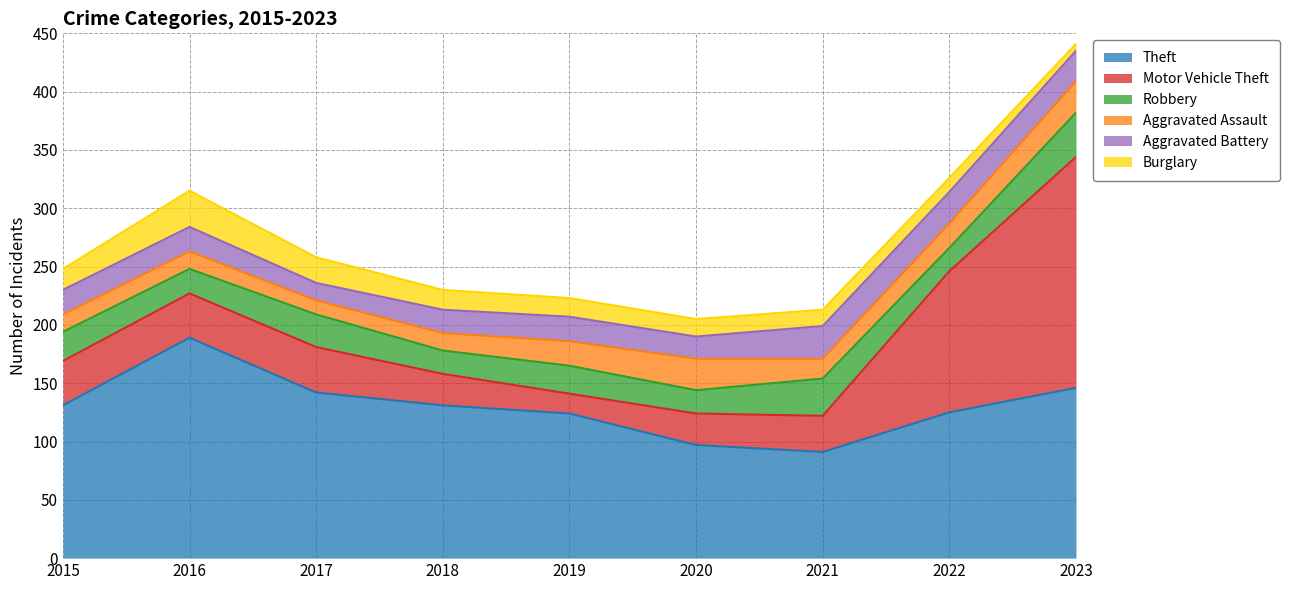

Reading left to right, transcribe all the data shown in this chart.

Theft: 2015=131	2016=189	2017=142	2018=131	2019=124	2020=97	2021=91	2022=125	2023=146
Motor Vehicle Theft: 2015=38	2016=38	2017=39	2018=27	2019=17	2020=27	2021=31	2022=121	2023=198
Robbery: 2015=25	2016=21	2017=28	2018=20	2019=24	2020=20	2021=32	2022=20	2023=38
Aggravated Assault: 2015=15	2016=15	2017=12	2018=15	2019=21	2020=27	2021=17	2022=21	2023=27
Aggravated Battery: 2015=21	2016=21	2017=15	2018=20	2019=21	2020=19	2021=28	2022=27	2023=26
Burglary: 2015=18	2016=31	2017=22	2018=17	2019=16	2020=15	2021=14	2022=12	2023=6